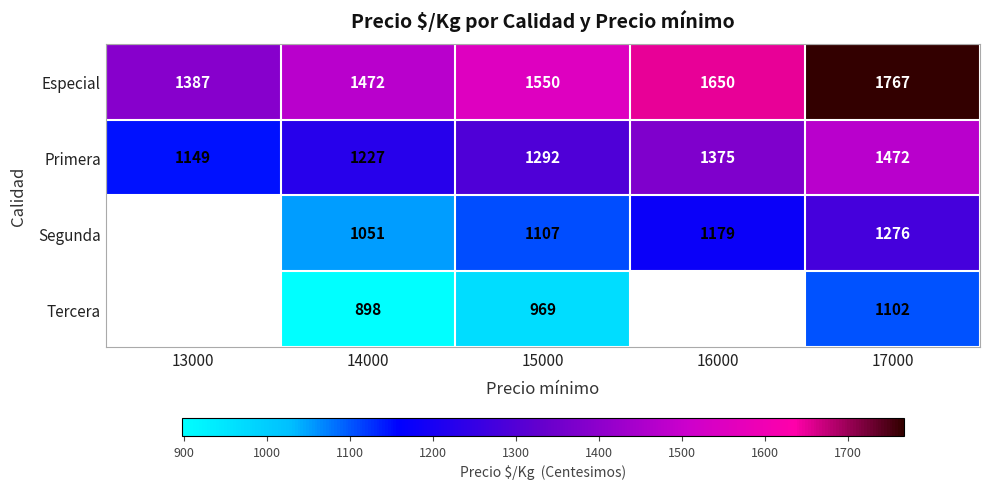

What is the difference between the Segunda values at 15000 and 14000?

56